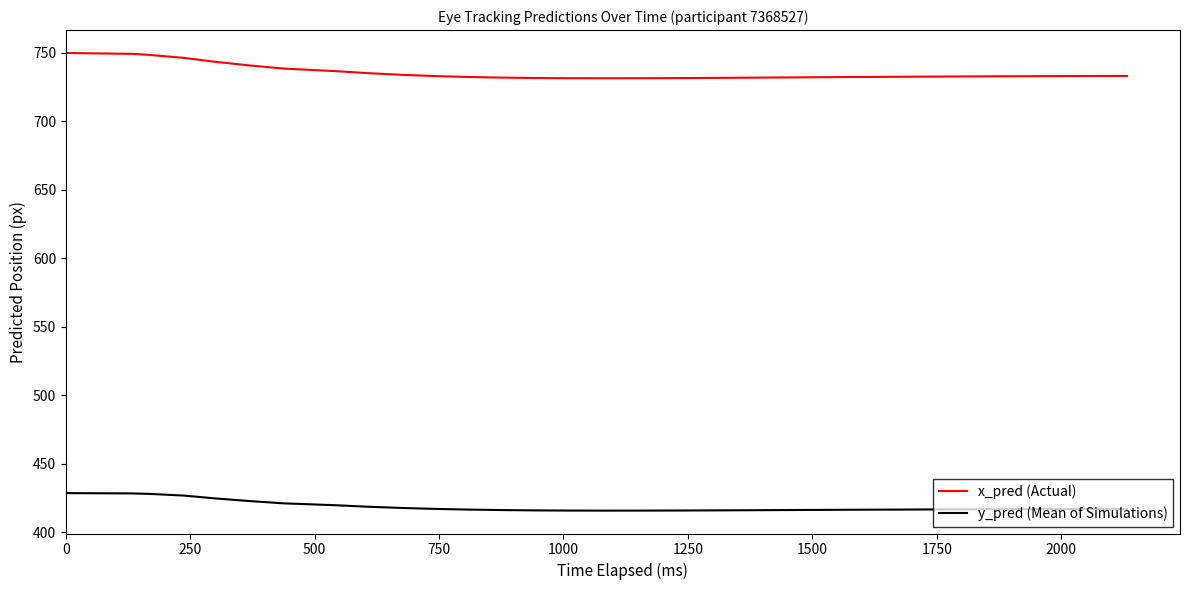

True or false: y_pred (Mean of Simulations) and x_pred (Actual) cross at least once.

False